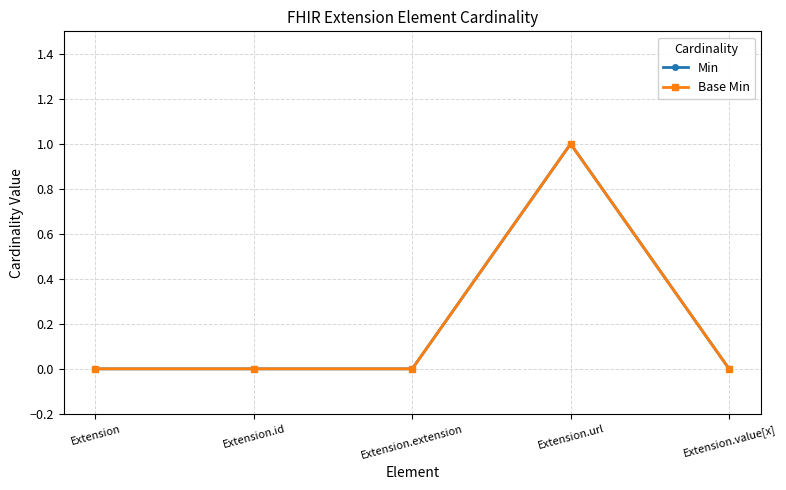

Does the chart have visible grid lines?

Yes